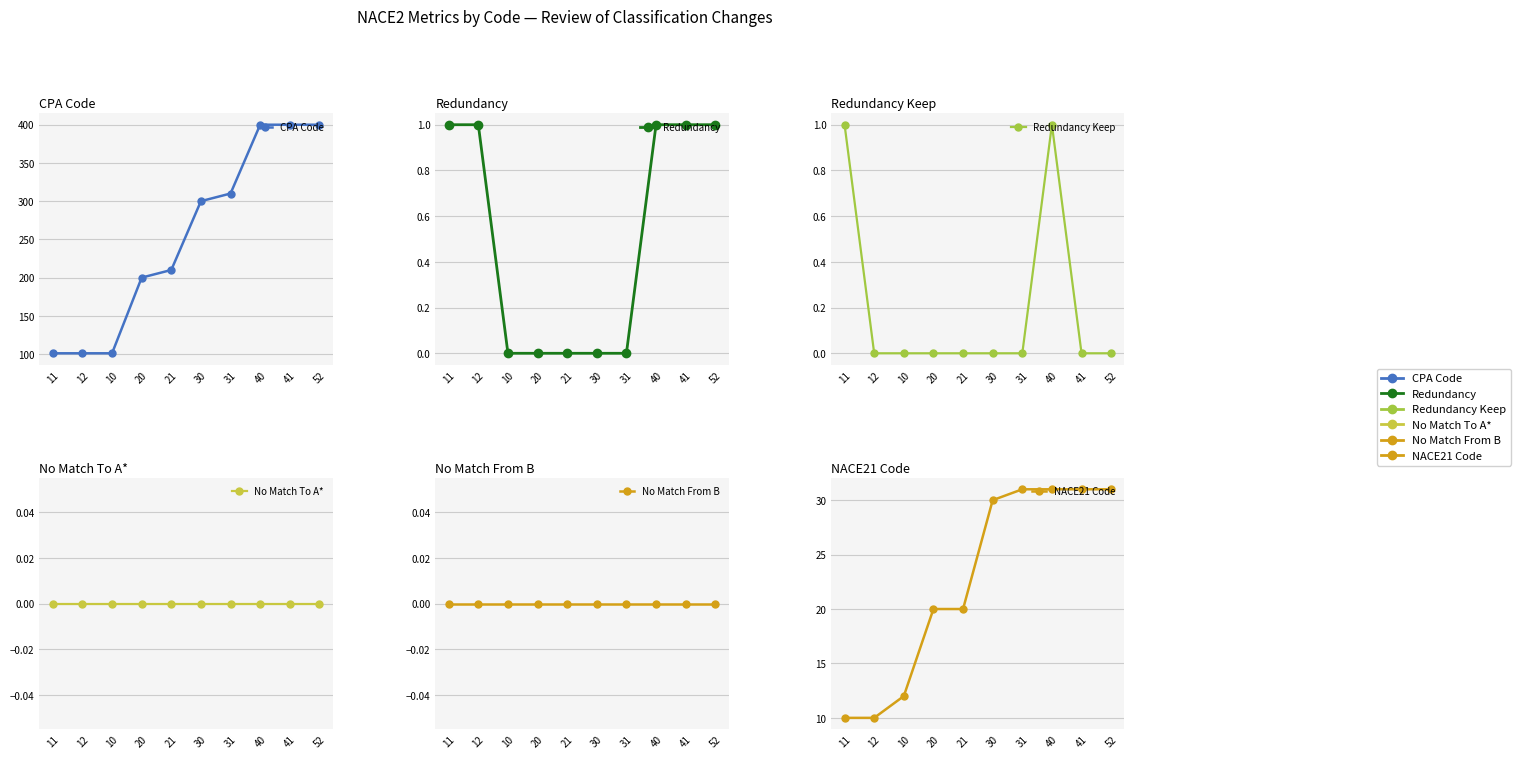

At which category is the sum across all series the highest?

40